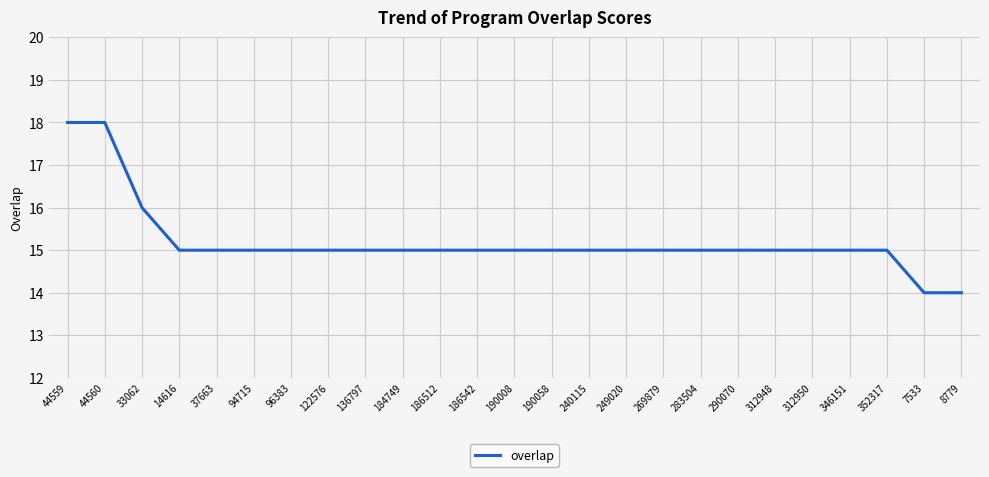

What is the smallest value displayed?

14